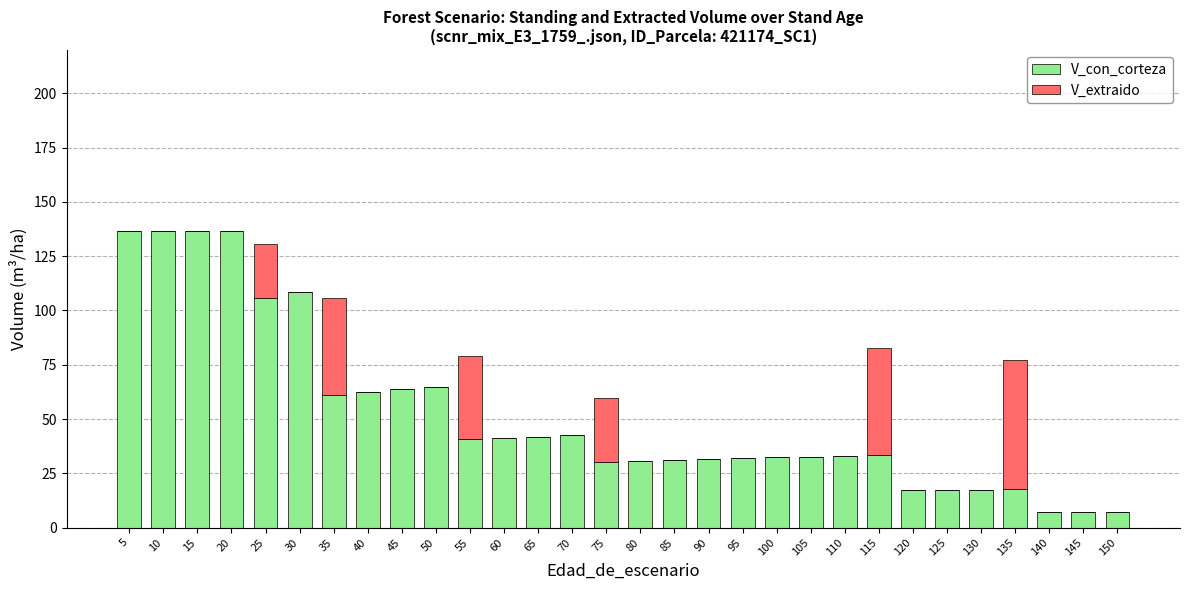

What is the approximate value of V_con_corteza at 45?

63.7